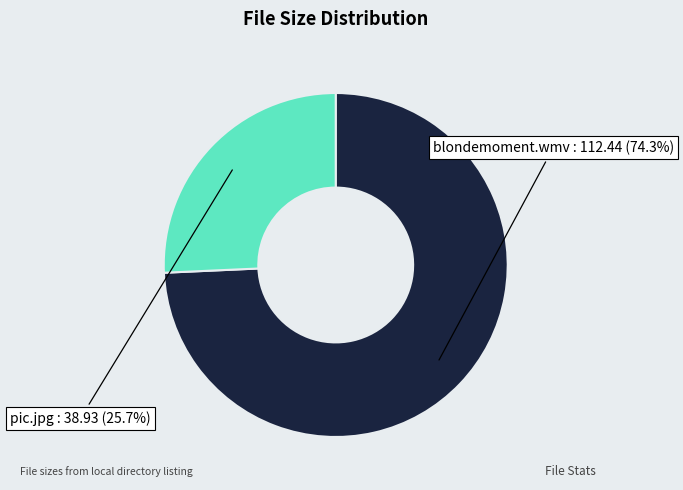

What percentage is the pic.jpg slice, to the nearest percent?

26%